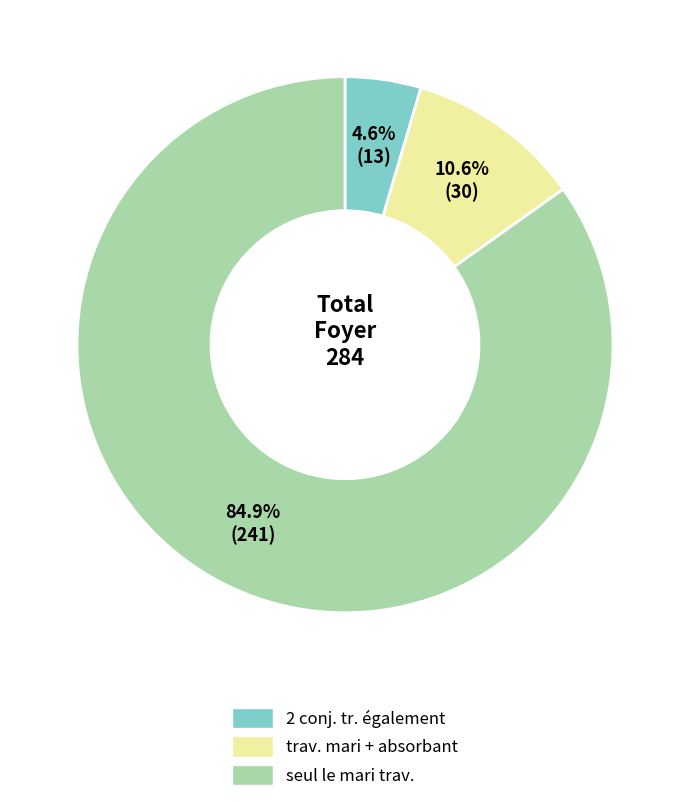

Is there any slice that represents more than half of the pie?

Yes